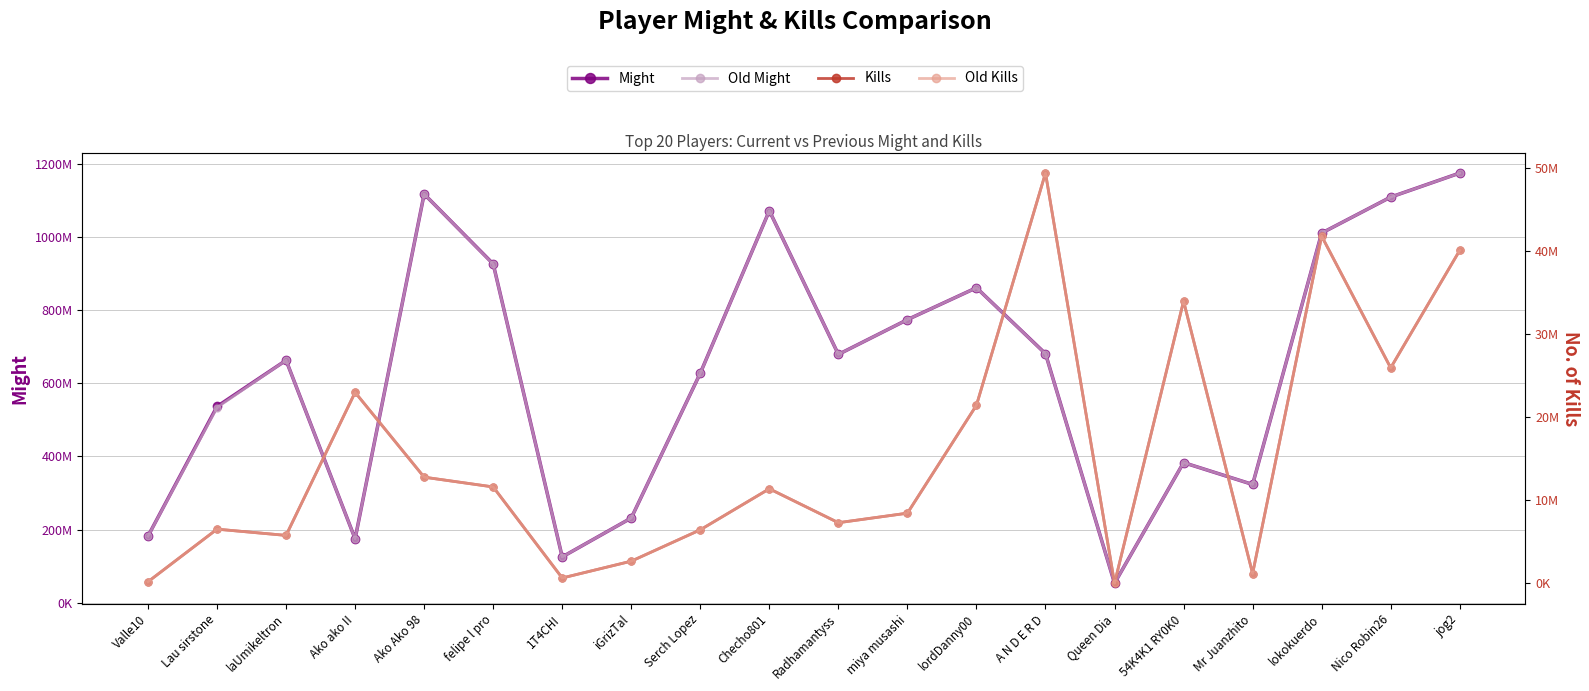

What is the minimum value for Might?

53776141